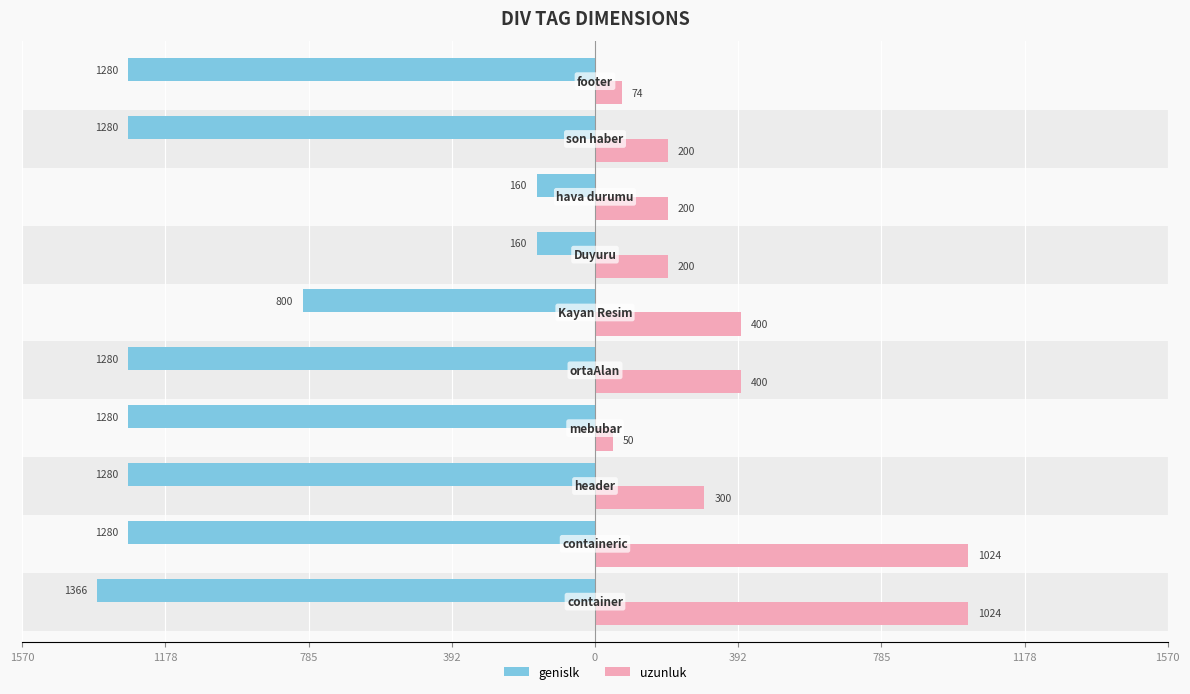

What is the difference between the maximum and second lowest values in the uzunluk series?

950